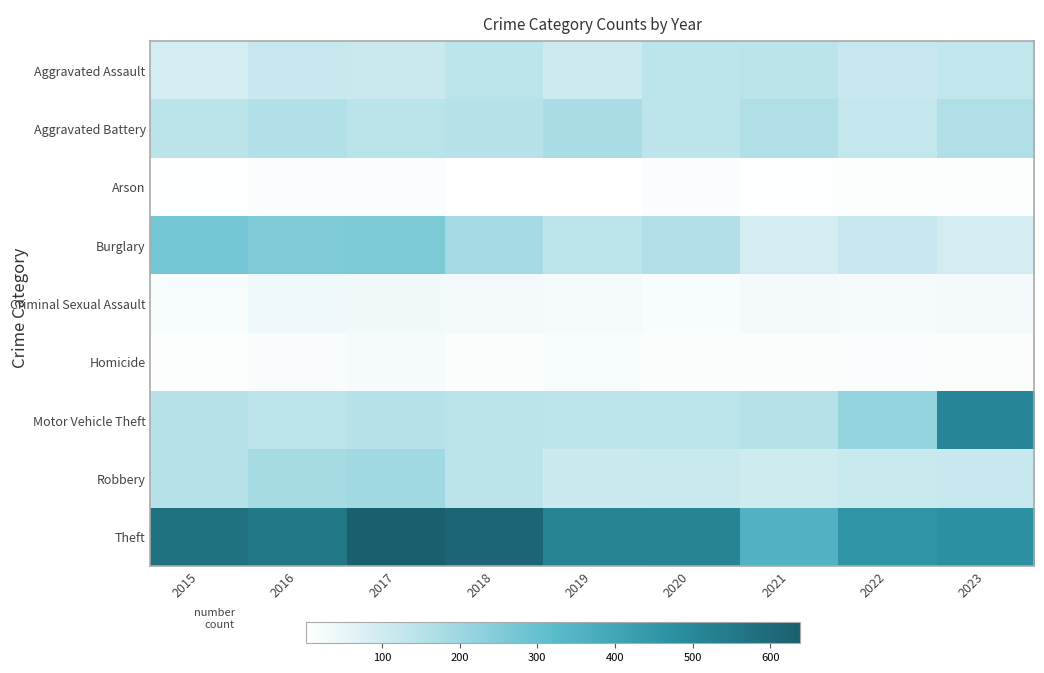

Reading left to right, transcribe all the data shown in this chart.

Aggravated Assault: 2015=90	2016=119	2017=114	2018=141	2019=109	2020=140	2021=144	2022=118	2023=130
Aggravated Battery: 2015=144	2016=161	2017=146	2018=152	2019=175	2020=137	2021=162	2022=125	2023=163
Arson: 2015=7	2016=15	2017=13	2018=3	2019=4	2020=15	2021=7	2022=8	2023=8
Burglary: 2015=275	2016=254	2017=258	2018=187	2019=139	2020=162	2021=92	2022=118	2023=93
Criminal Sexual Assault: 2015=20	2016=36	2017=32	2018=26	2019=25	2020=20	2021=27	2022=25	2023=27
Homicide: 2015=10	2016=16	2017=23	2018=11	2019=19	2020=12	2021=12	2022=13	2023=12
Motor Vehicle Theft: 2015=148	2016=138	2017=151	2018=145	2019=136	2020=140	2021=153	2022=216	2023=504
Robbery: 2015=152	2016=184	2017=192	2018=143	2019=112	2020=117	2021=103	2022=116	2023=118
Theft: 2015=579	2016=559	2017=639	2018=615	2019=519	2020=513	2021=355	2022=462	2023=473